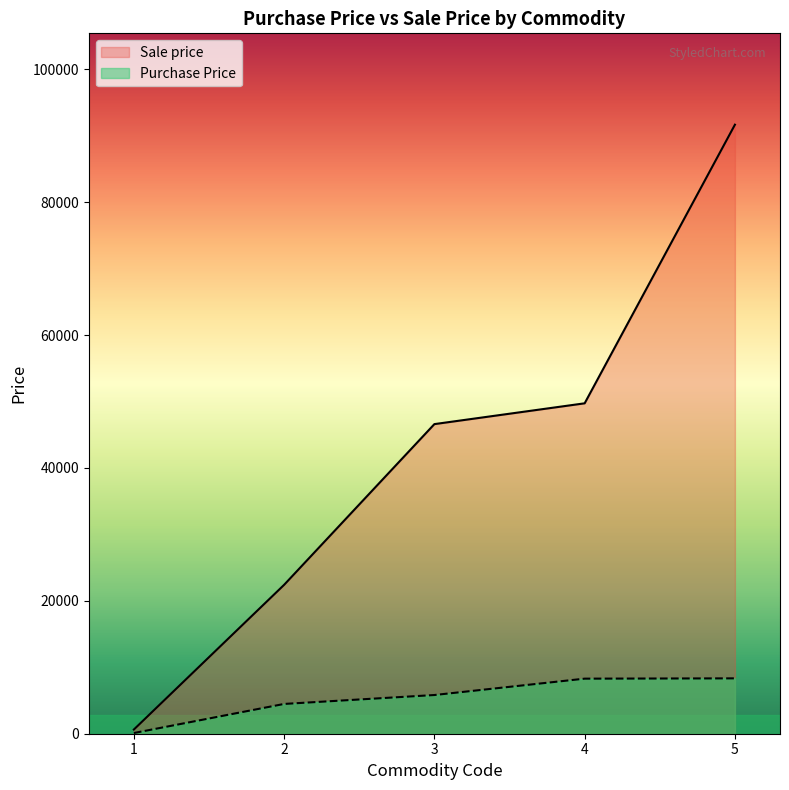

Which series has the widest spread of values?

Sale price